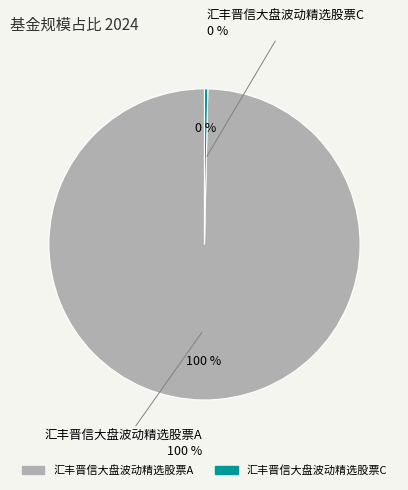

Is there any slice that represents more than half of the pie?

Yes